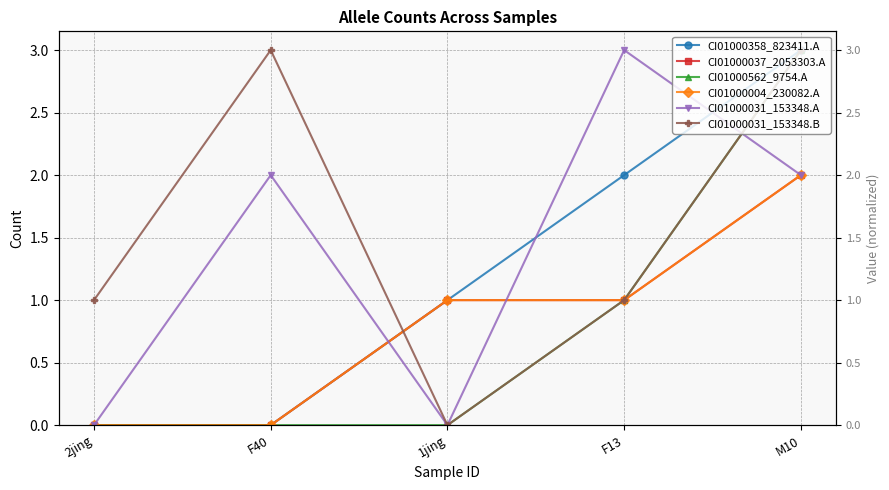

How many lines are shown in the chart?

6